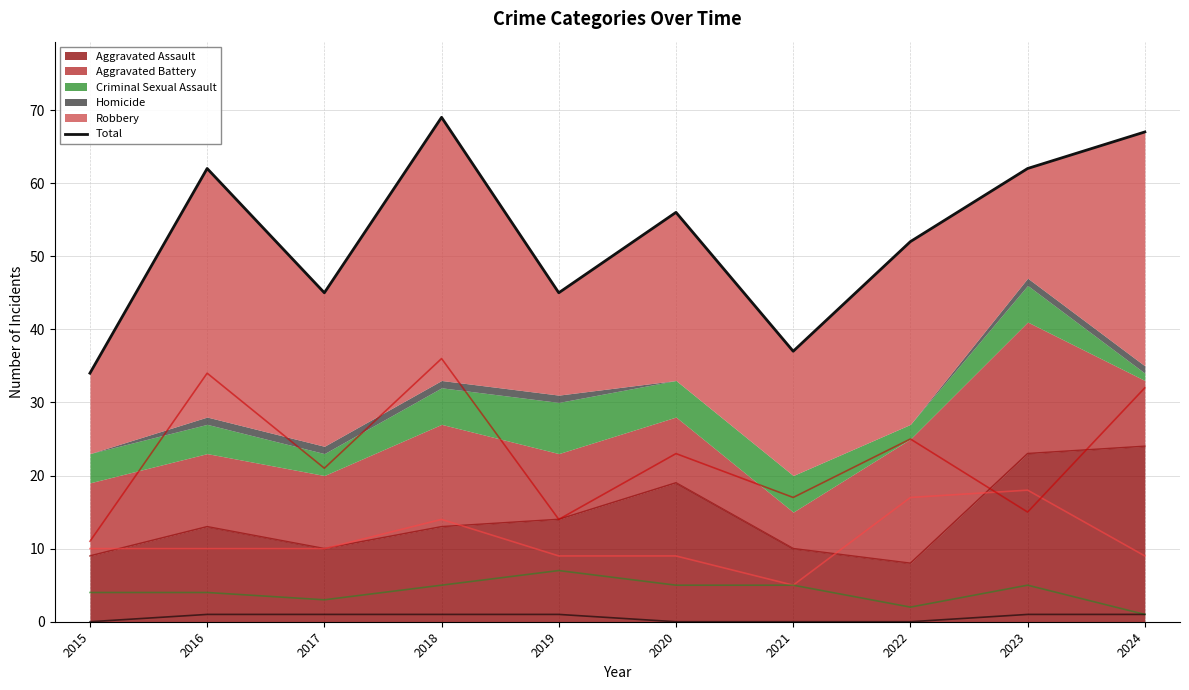

At which category does the chart reach its peak across all series?

2018